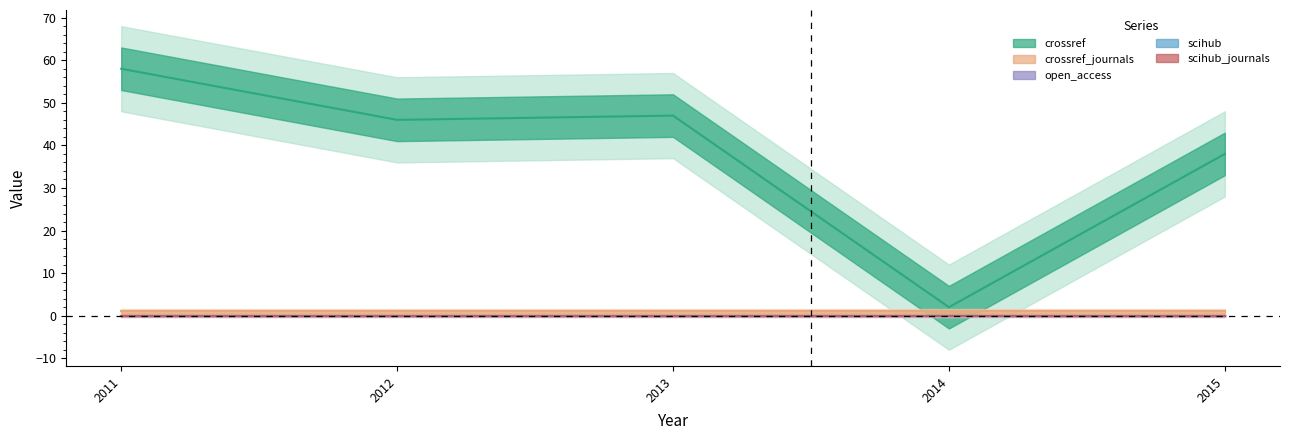

Between 2012 and 2015, which series saw the biggest shift?

crossref